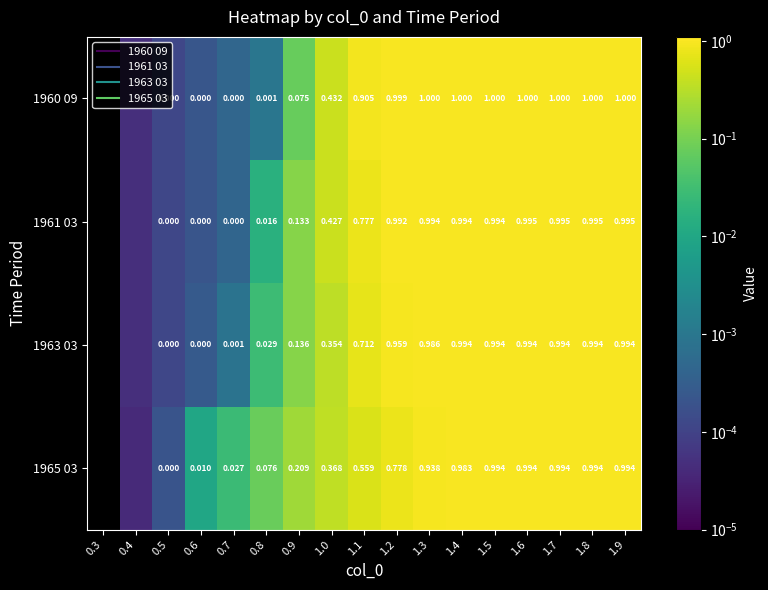

At 1.7, list the series in order from largest to smallest.

1960 09, 1961 03, 1965 03, 1963 03